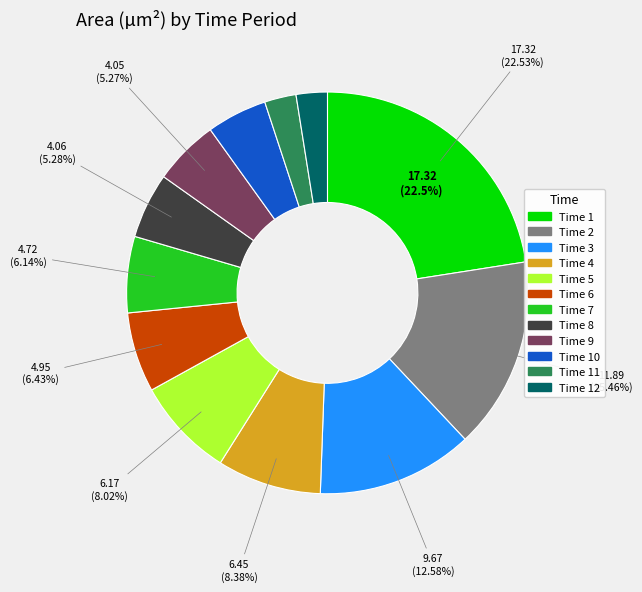

Combined, do Time 6 and Time 3 account for over 50%?

No